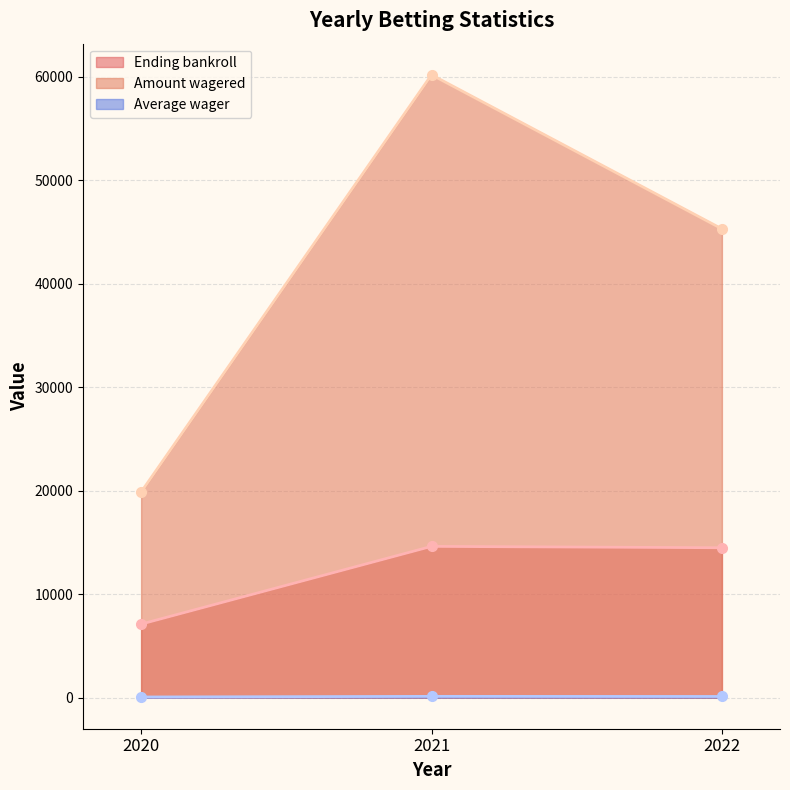

Is it true that Ending bankroll equals 14487.6 at 2022?

True